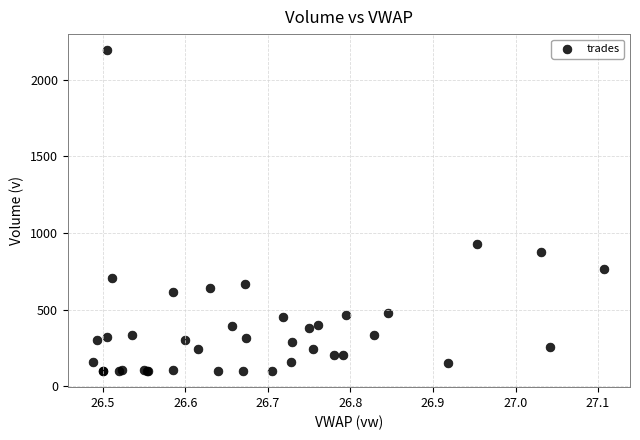

What Y value in the scatter plot is closest to 1146?

931